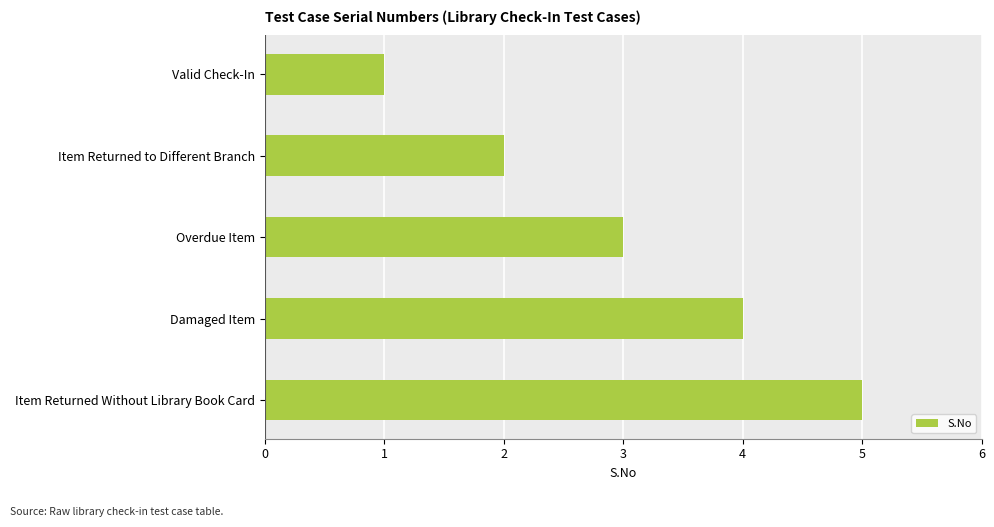

List the labels in order of value, largest first.

Item Returned Without Library Book Card, Damaged Item, Overdue Item, Item Returned to Different Branch, Valid Check-In